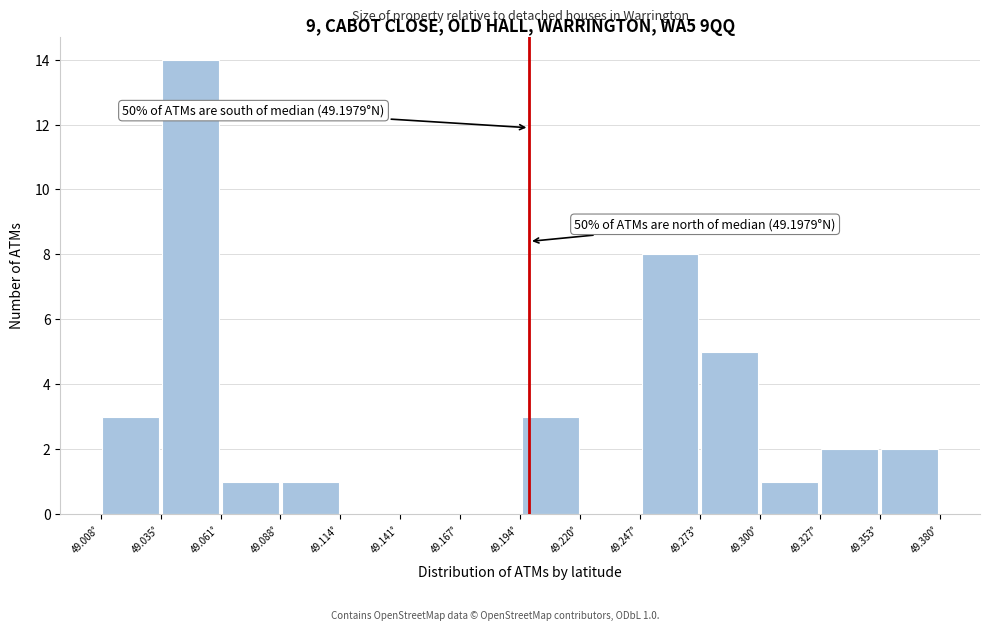

Over which range of the x-axis is the bar tallest?

49.035 to 49.060